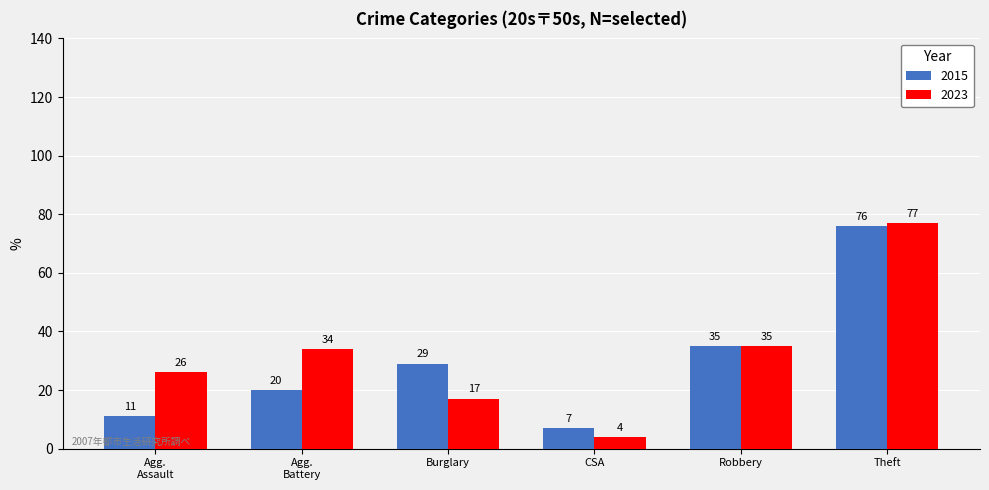

Which label corresponds to the smallest value in the chart?

CSA